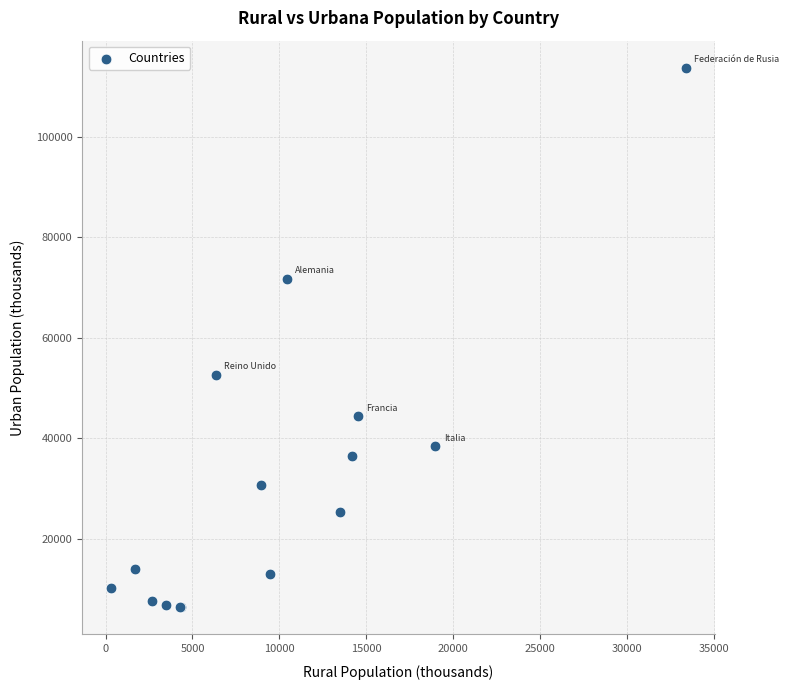

What Y value in the scatter plot is closest to 60058?

52639